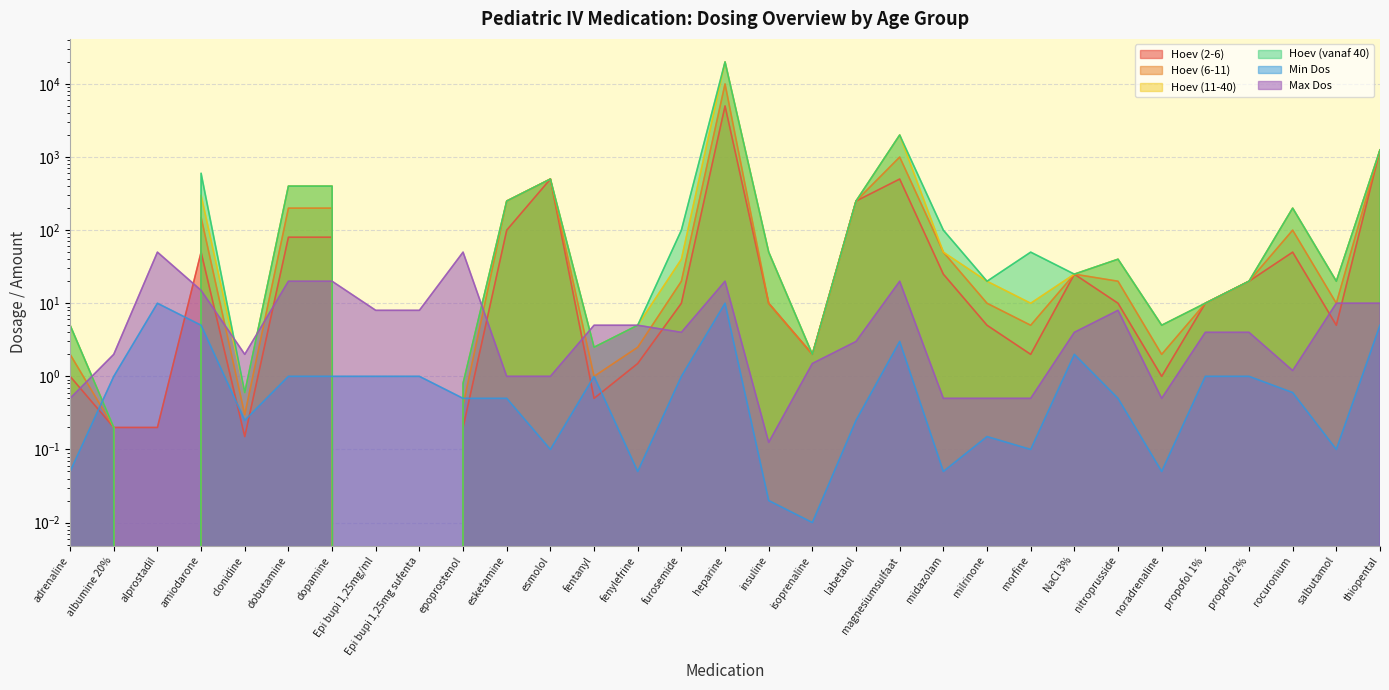

Is the value of Max Dos at adrenaline greater than the value of Hoev (11-40) at isoprenaline?

No